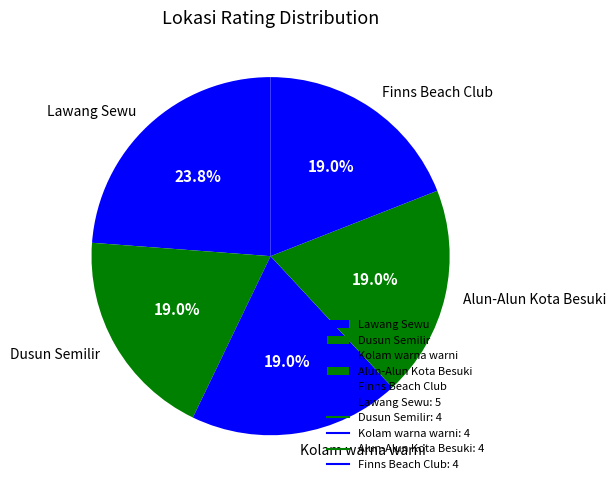

To the nearest percent, what percentage of the pie is Alun-Alun Kota Besuki?

19%